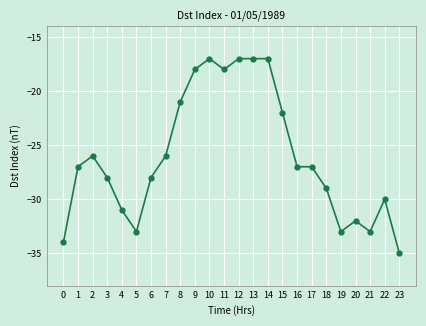

The chart shows a value of -32 at 20. True or false?

True